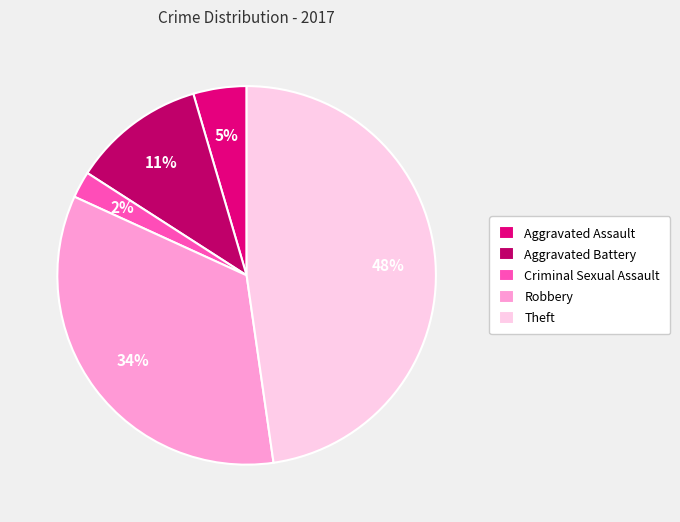

How many segments does this pie chart have?

5